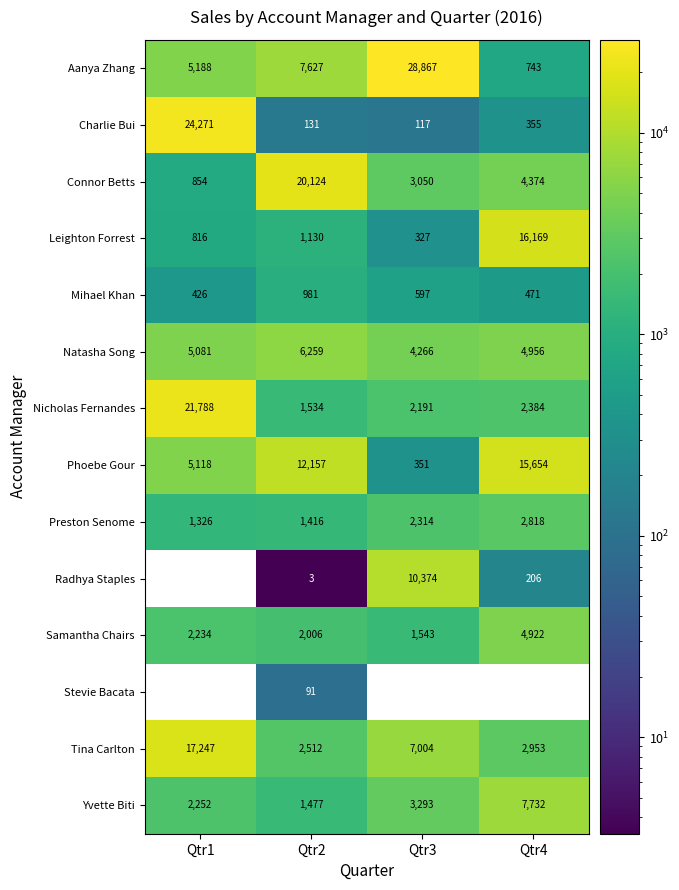

The value of Nicholas Fernandes at Qtr2 is 1534. True or false?

True